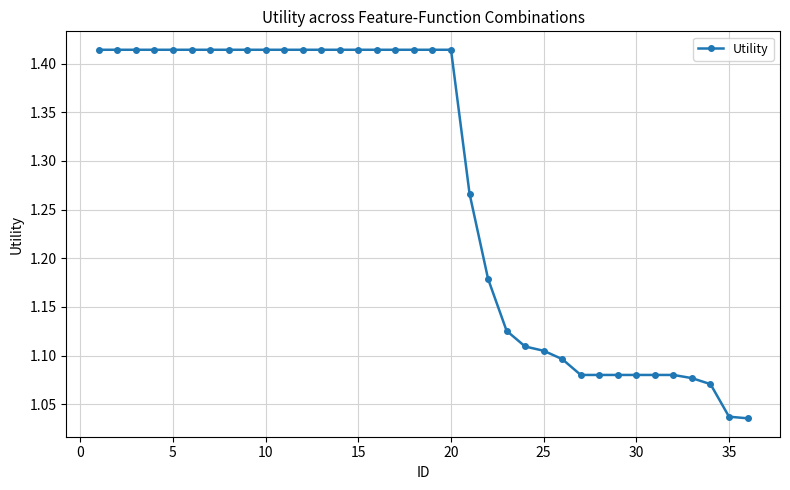

What is the difference between the maximum and minimum values?

0.4